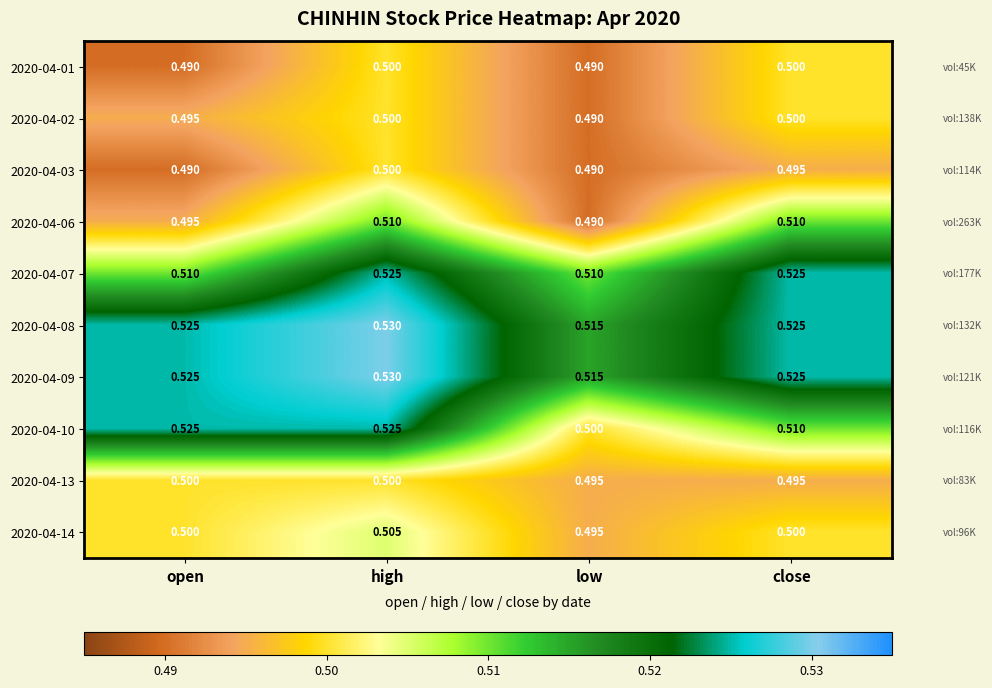

Which category has the highest value in the 2020-04-03 series?

high